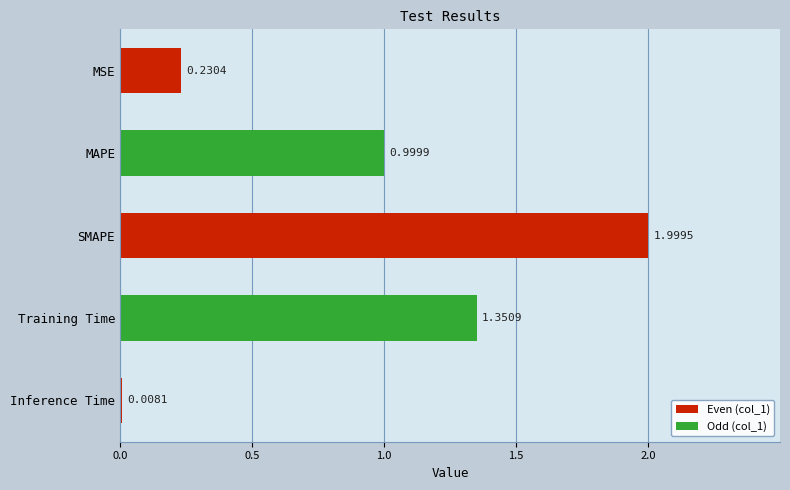

What is the change in value from SMAPE to Training Time?

-0.6